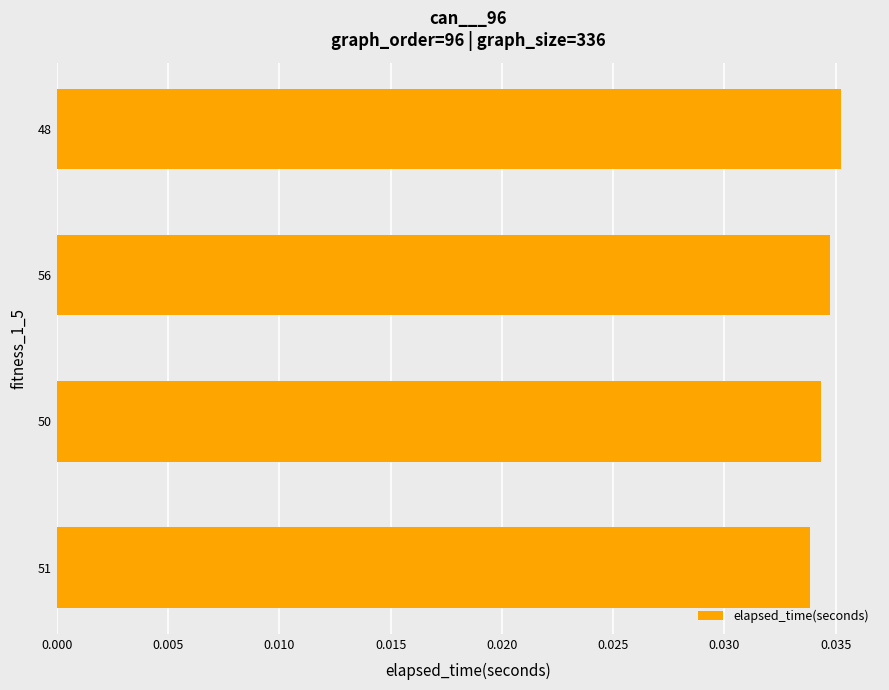

The chart shows a value of 0.1 at 56. True or false?

False